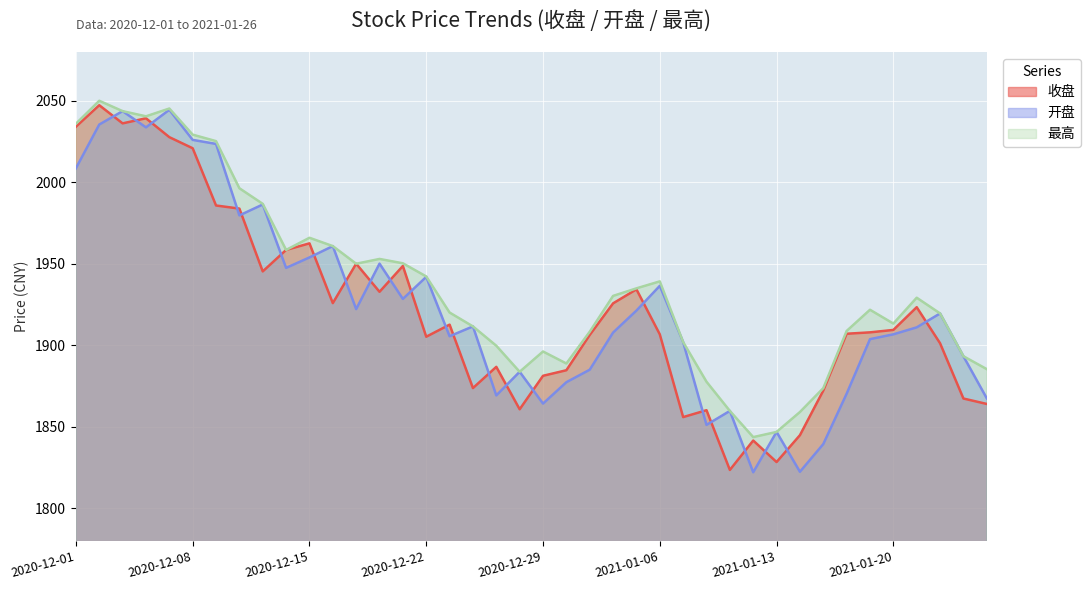

Rank the series at 2020-12-31 from highest to lowest value.

最高, 收盘, 开盘